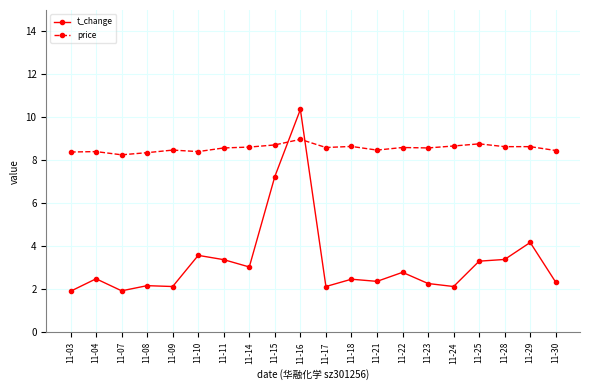

At which category does t_change reach its first local peak?

11-04